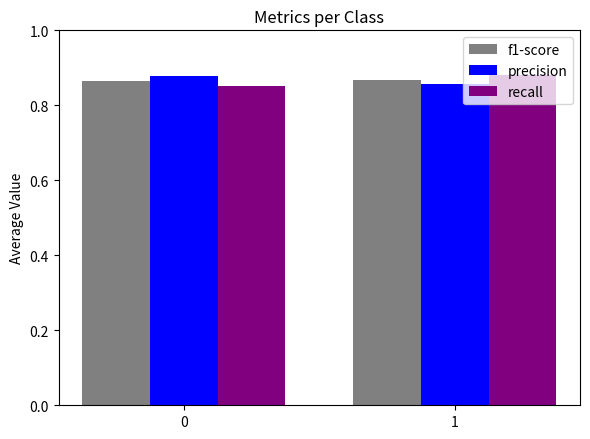

What is the total value across all series at 0?

2.6